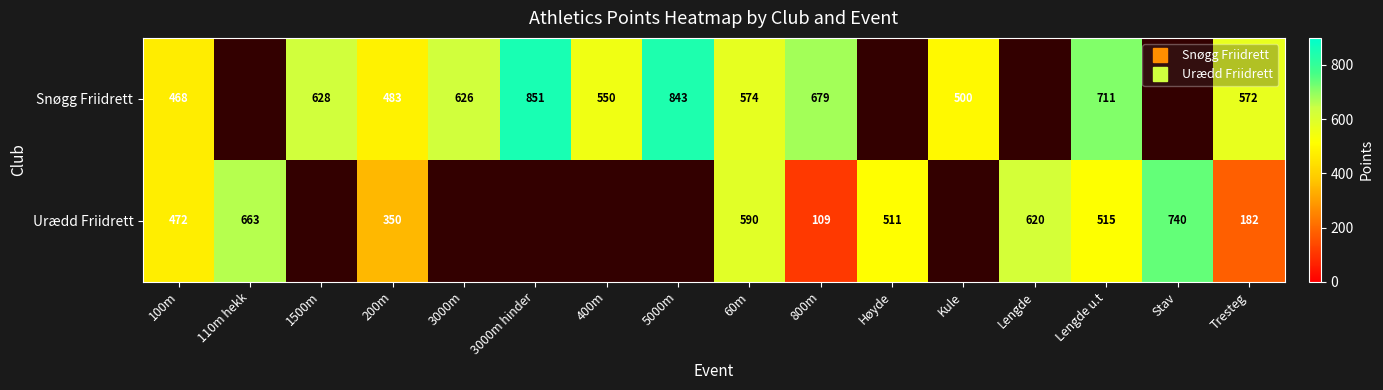

At which category does the chart reach its peak across all series?

3000m hinder